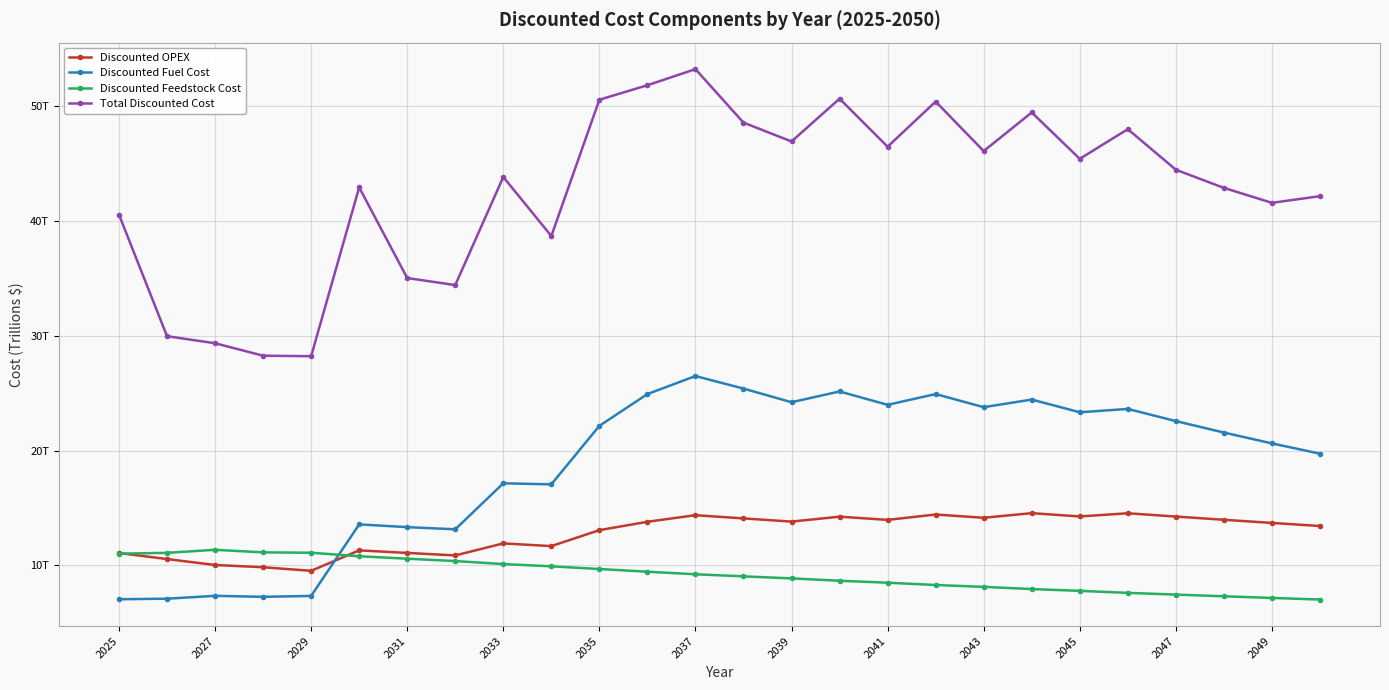

How many interior local valleys does the Discounted Fuel Cost series have?

7